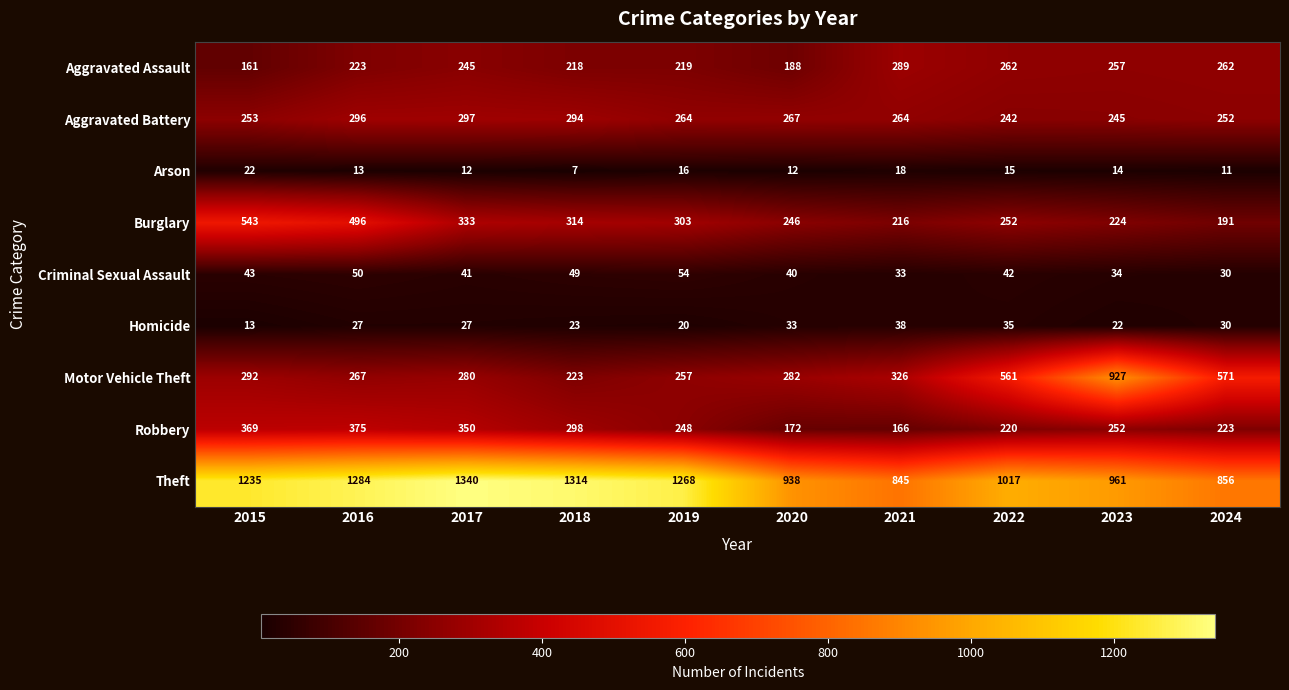

What is the difference between the highest and lowest values at 2016?

1271